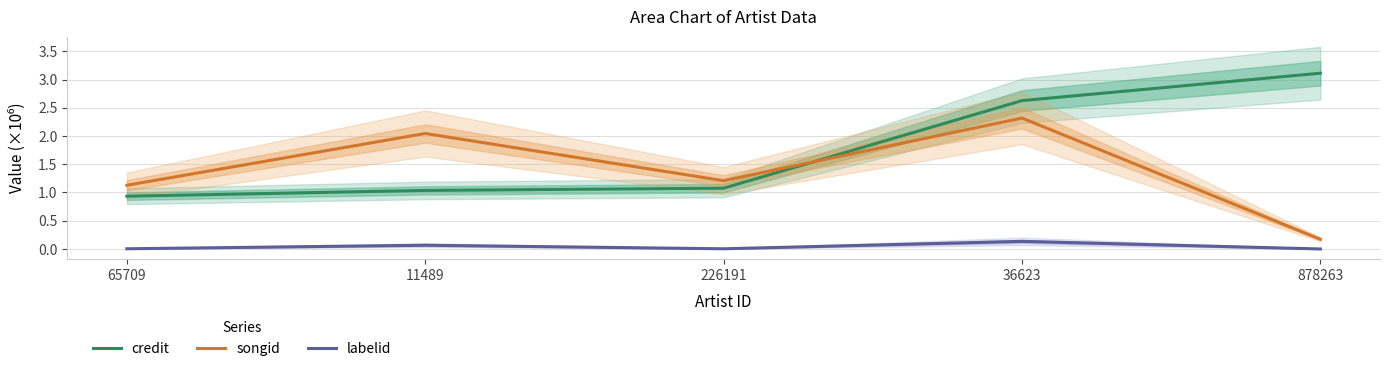

What is the label of the 3rd point from the right?

226191